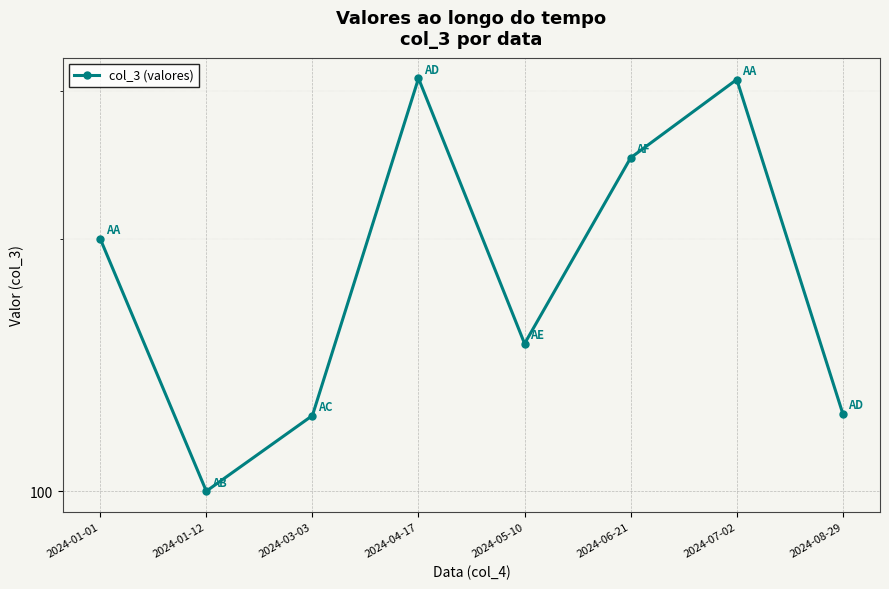

Is it true that the value at 2024-01-12 is 36.6?

False